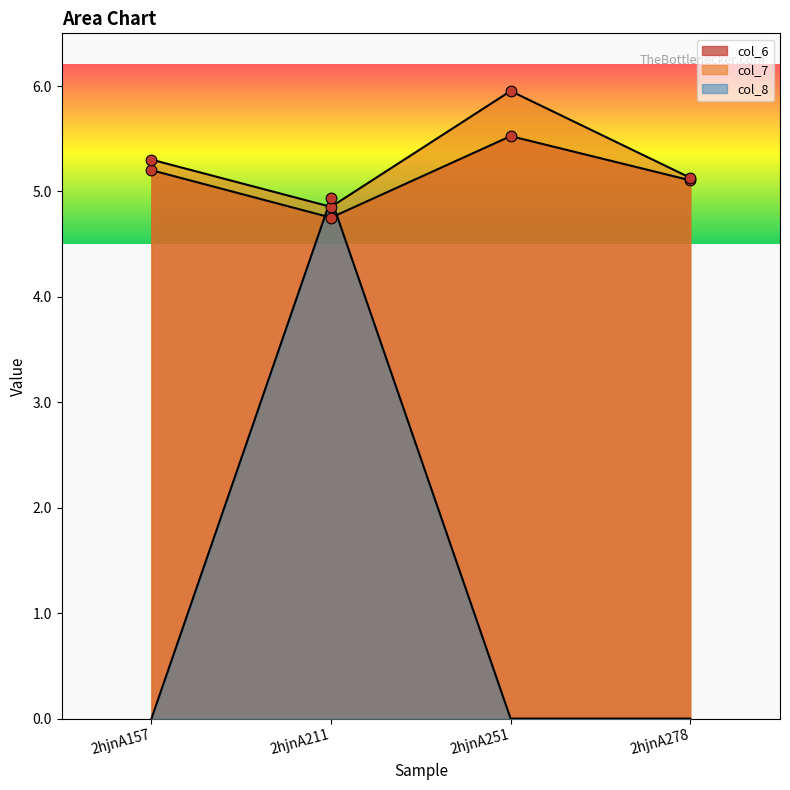

At which category is the sum across all series the highest?

2hjnA211